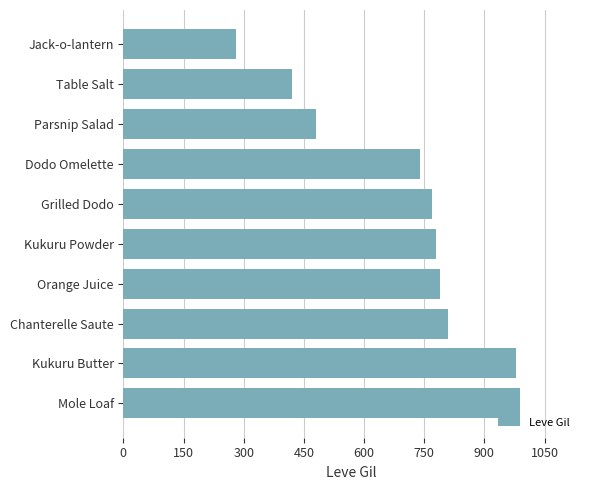

List the labels in order of value, largest first.

Mole Loaf, Kukuru Butter, Chanterelle Saute, Orange Juice, Kukuru Powder, Grilled Dodo, Dodo Omelette, Parsnip Salad, Table Salt, Jack-o-lantern